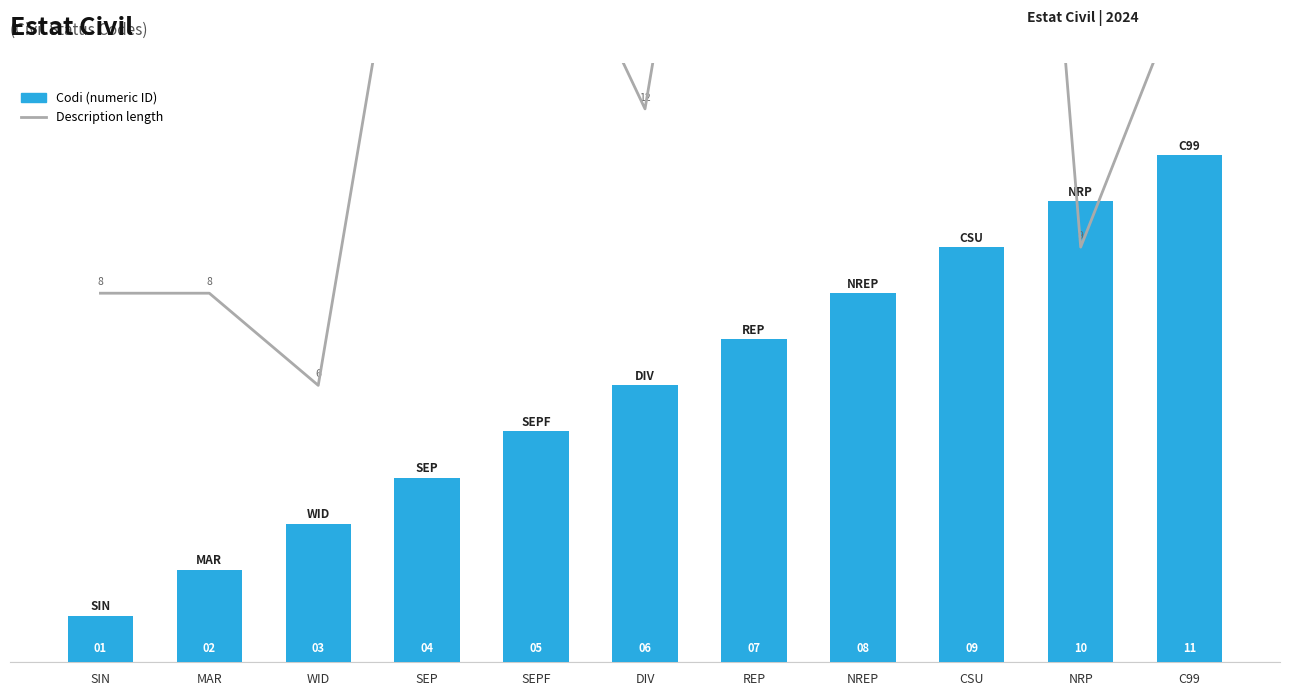

The Codi series shows 6 at C99. True or false?

False